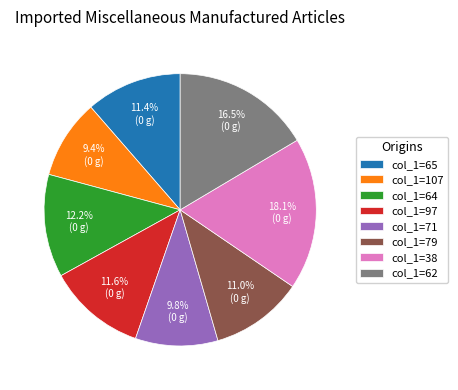

Combined, do col_1=65 and col_1=97 account for over 50%?

No